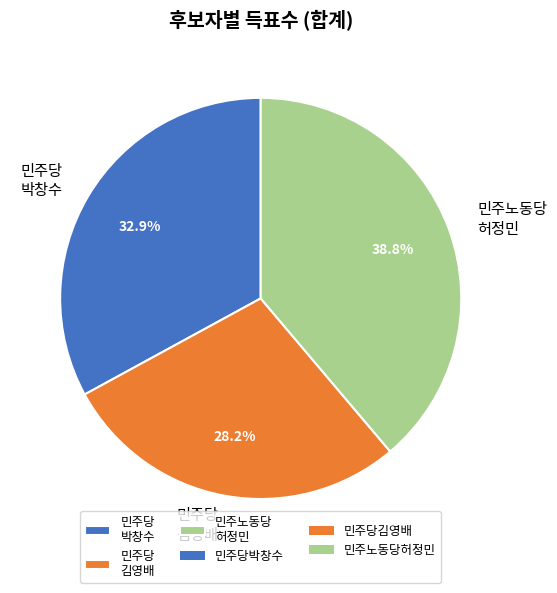

Is there any slice that represents more than half of the pie?

No